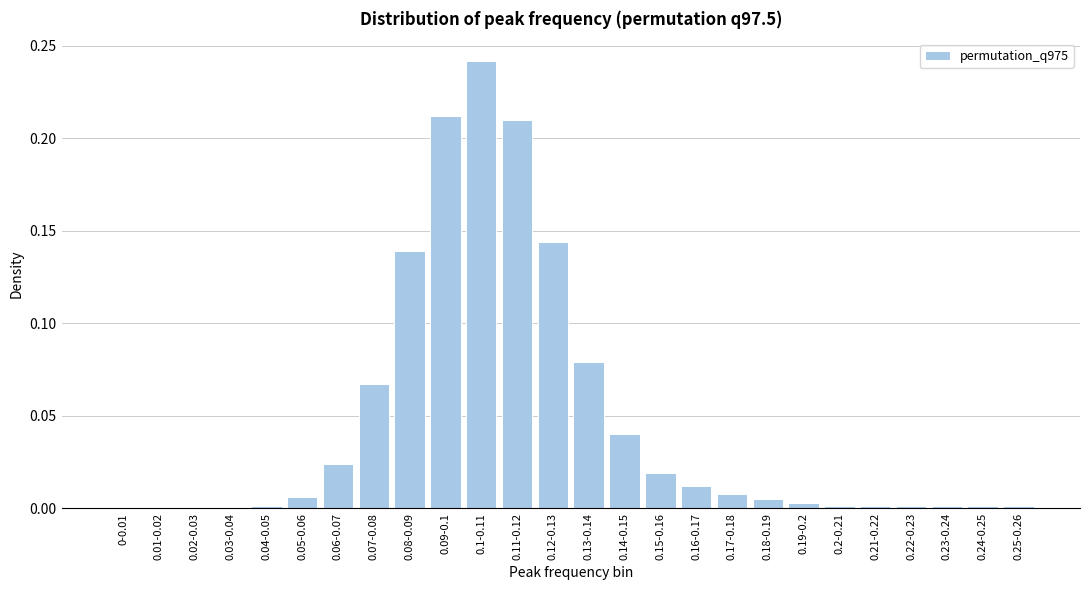

At which category does the chart reach its peak across all series?

0.1-0.11